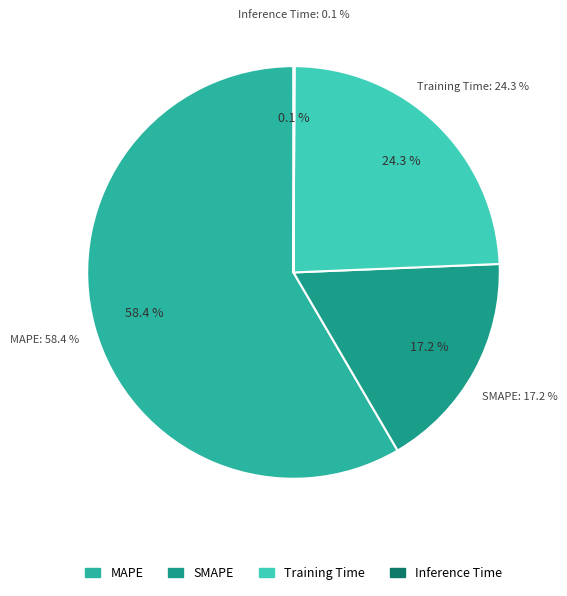

Count the number of slices in the pie.

4